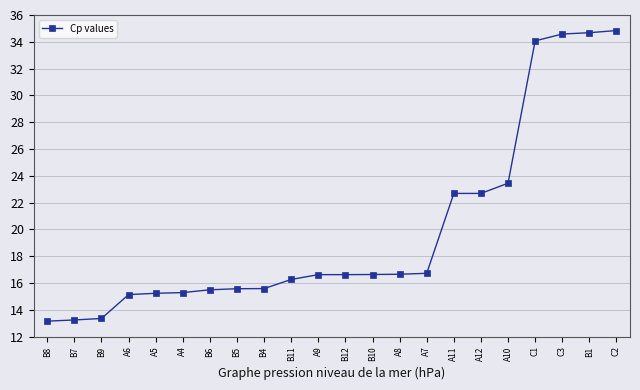

Does the chart display data point markers on the line(s)?

Yes